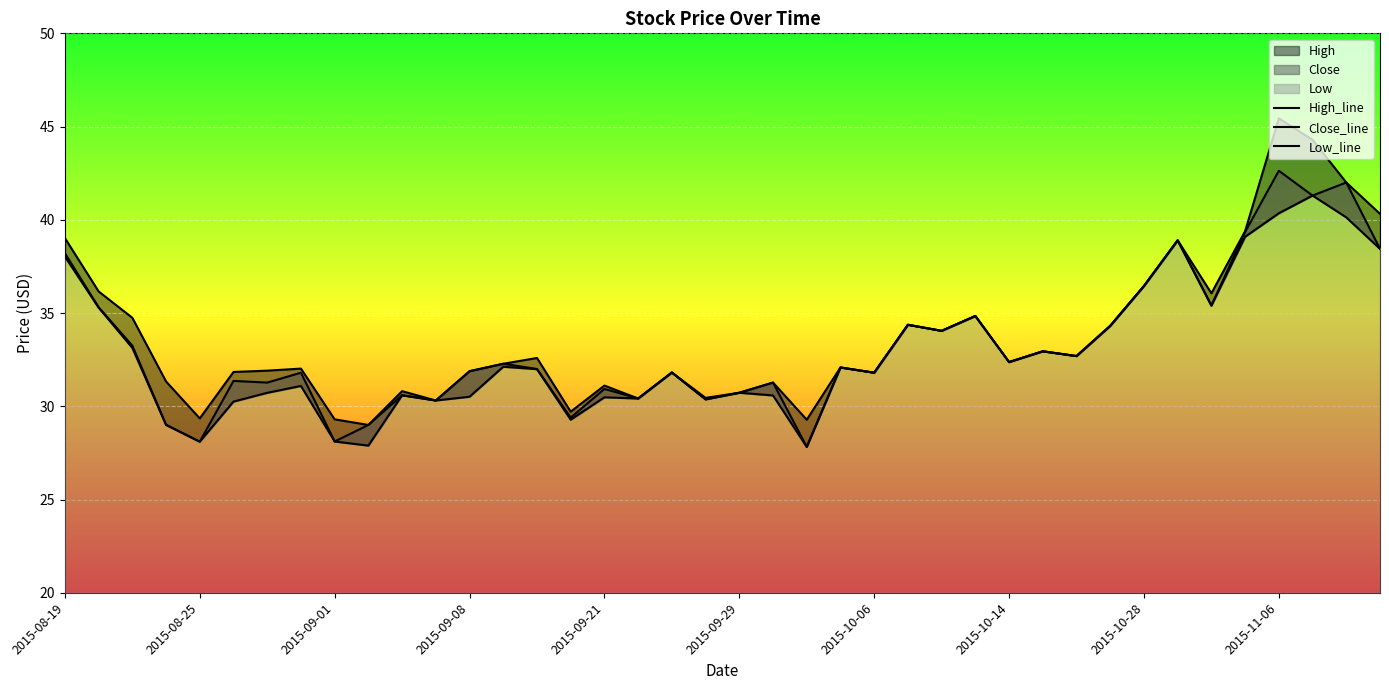

True or false: Low_line and Close_line intersect in this chart.

False